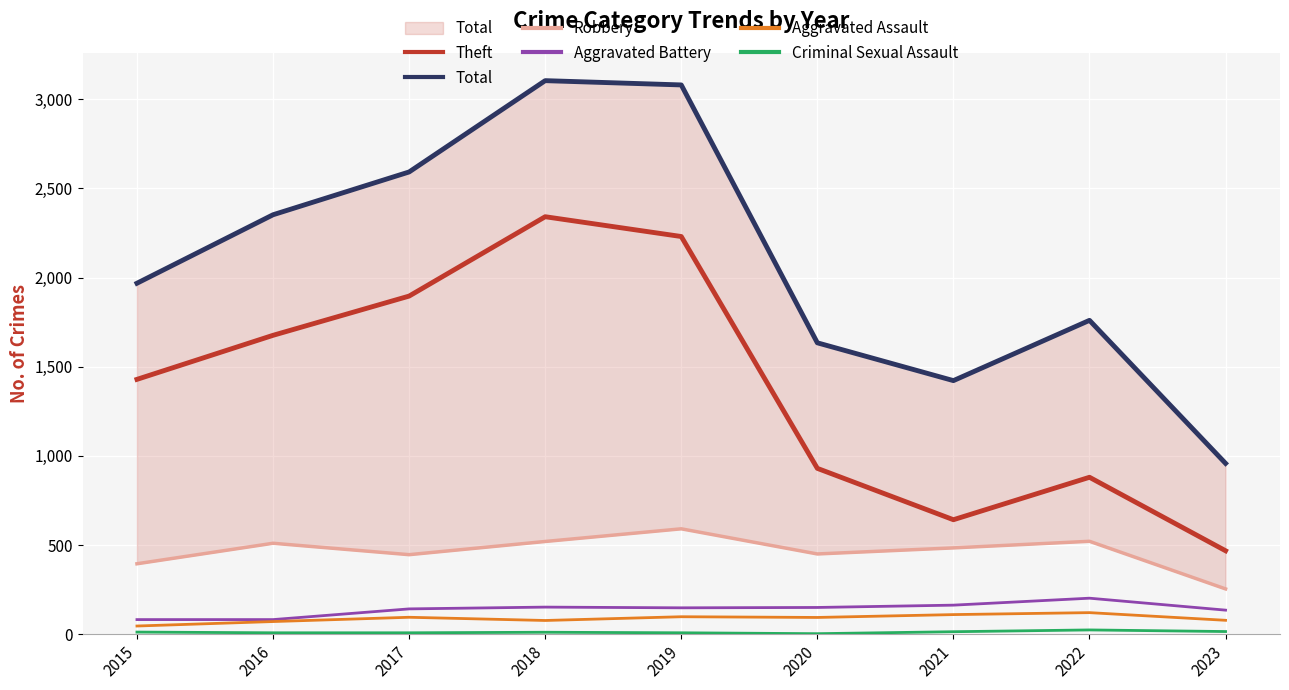

What is the value of the Aggravated Battery point at the 1st from the left?

82